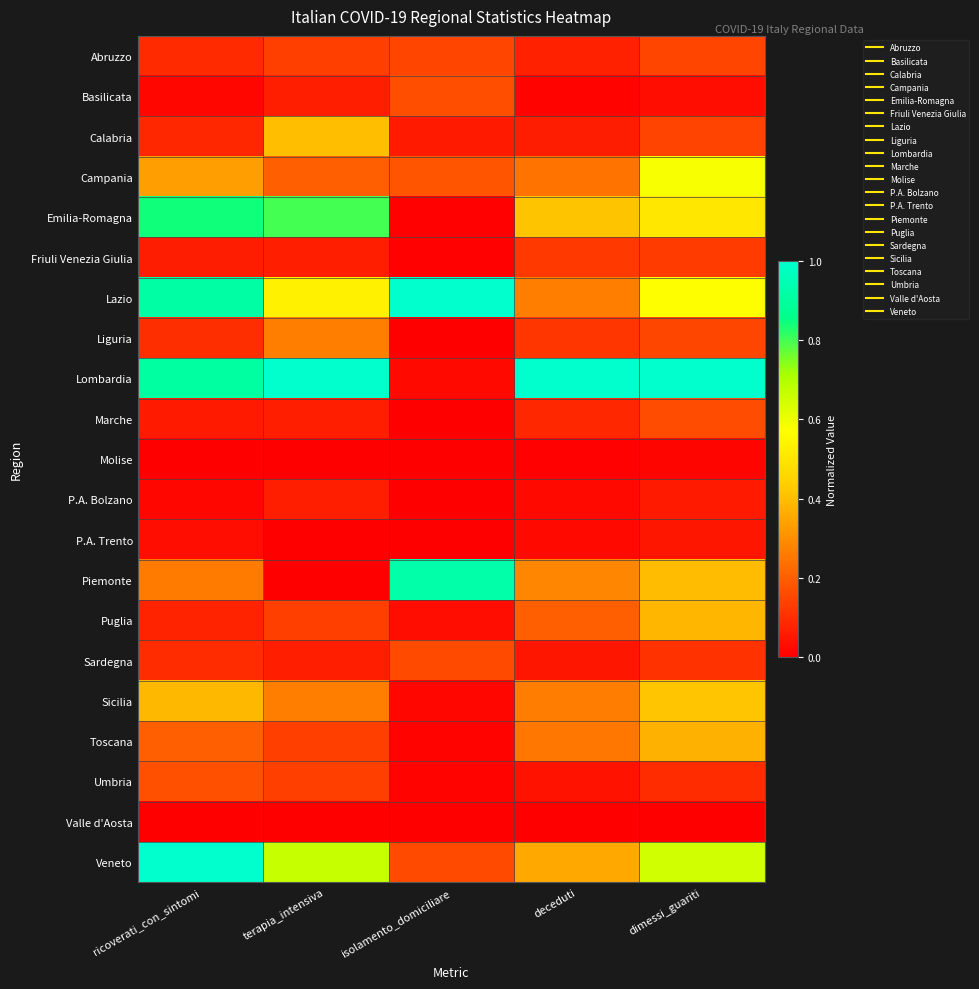

What is the greatest value displayed?

1.0